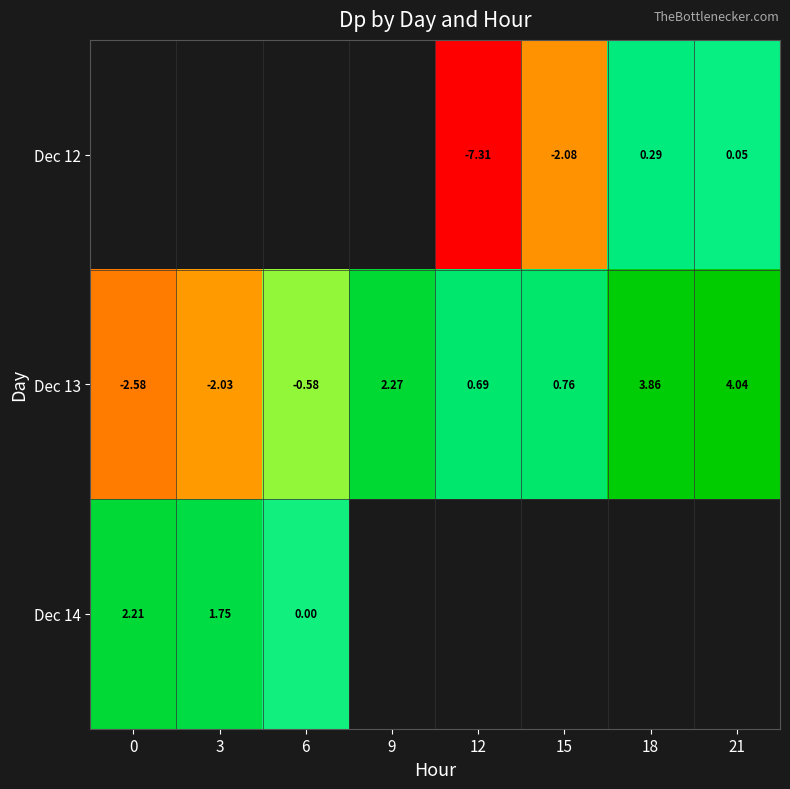

What is the difference between the highest and lowest values at 15?

2.8